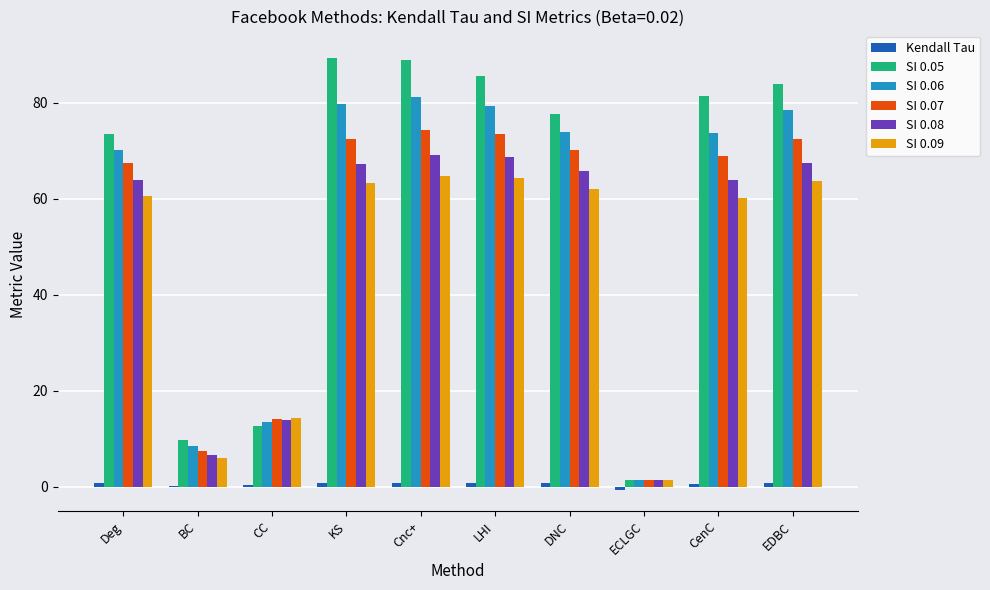

What is the maximum value for SI 0.07?

74.4